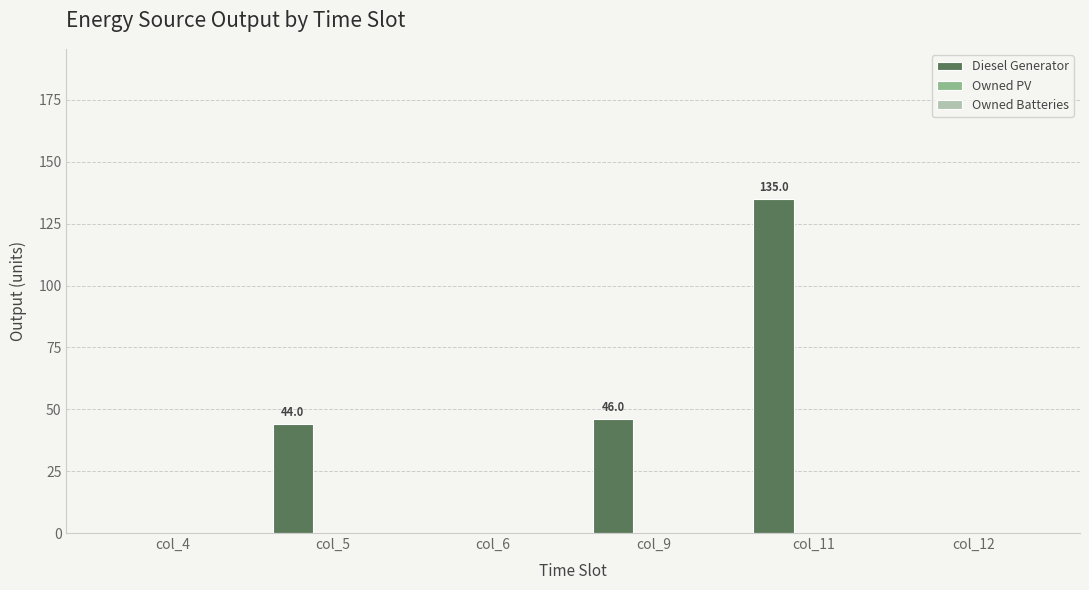

What is the sum of all values?

225.0